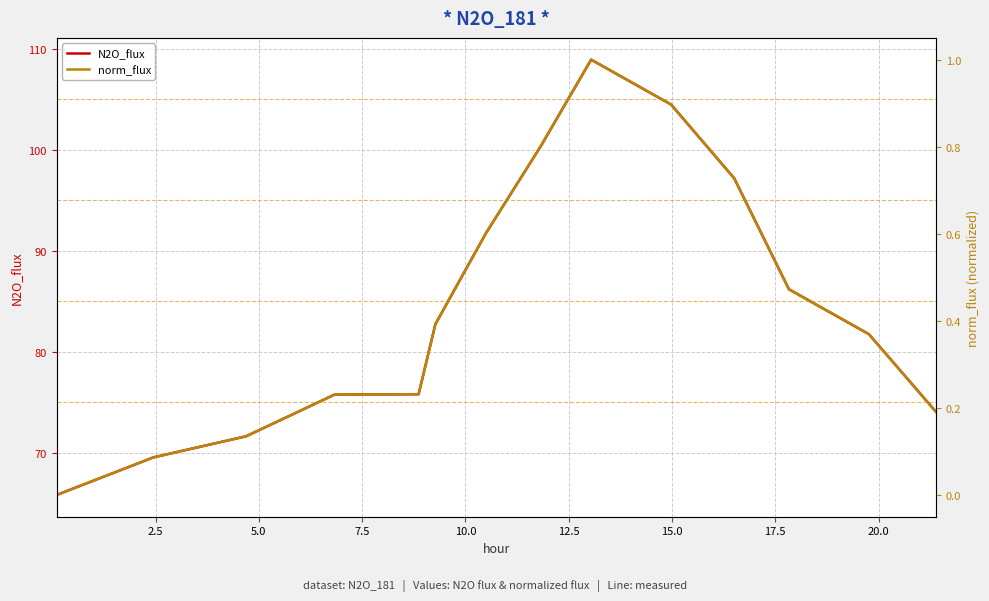

What is the sum of all N2O_flux values?

1185.9